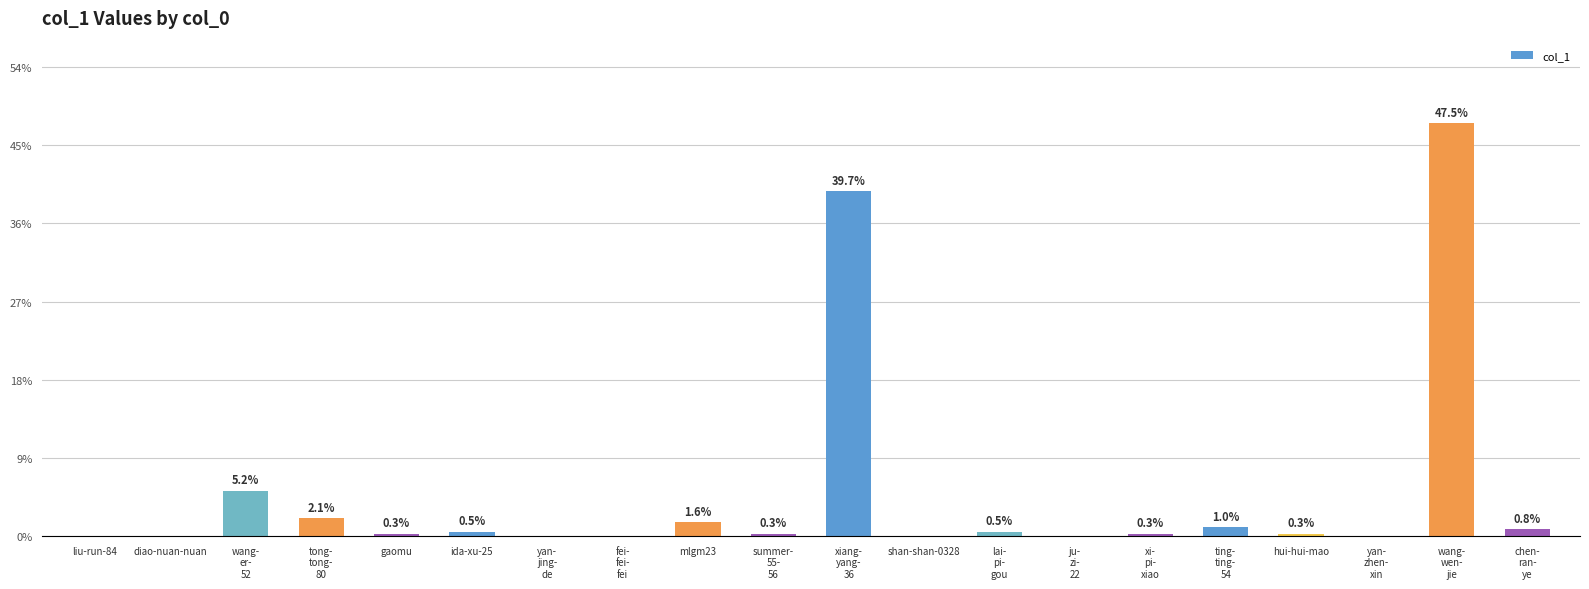

Reading left to right, extract all data points from this chart.

0	0	20	8	1	2	0	0	6	1	152	0	2	0	1	4	1	0	182	3